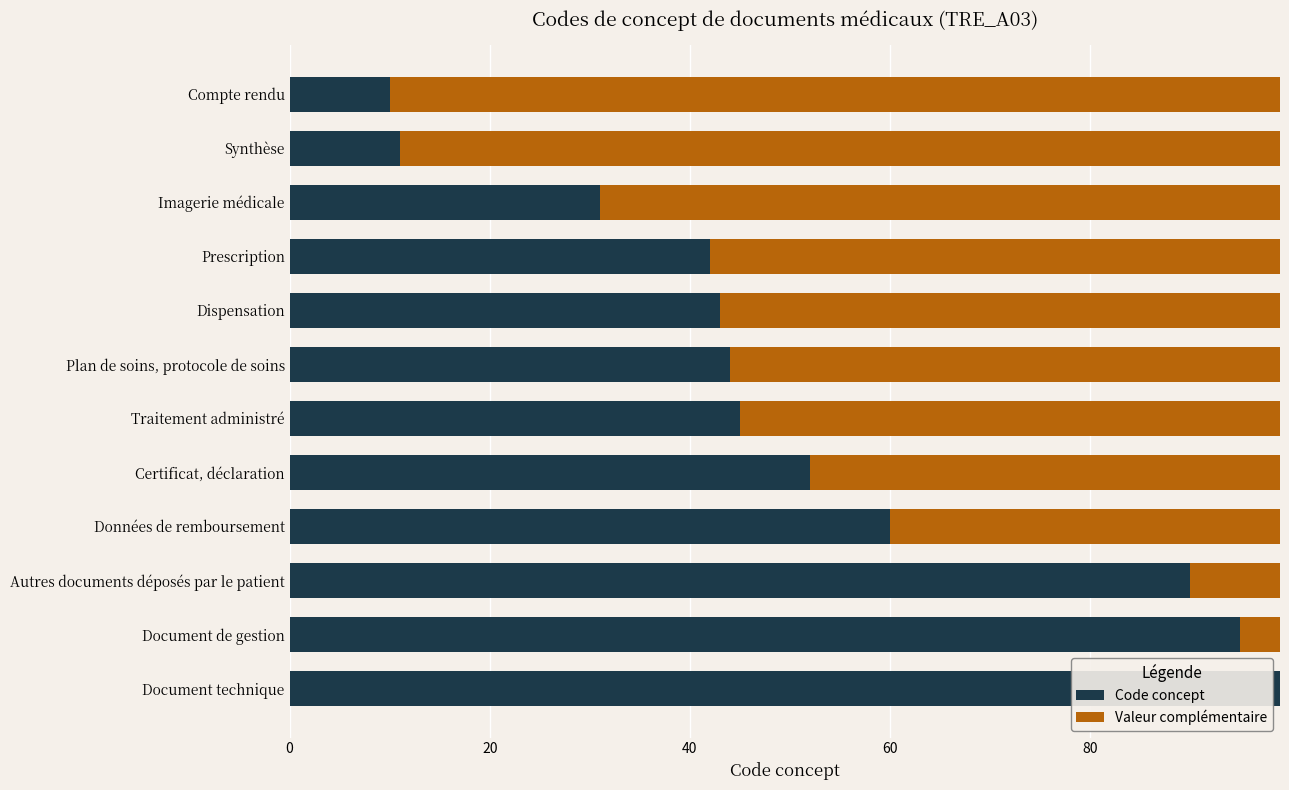

What is the sum of the Code concept values at Plan de soins, protocole de soins and Compte rendu?

54